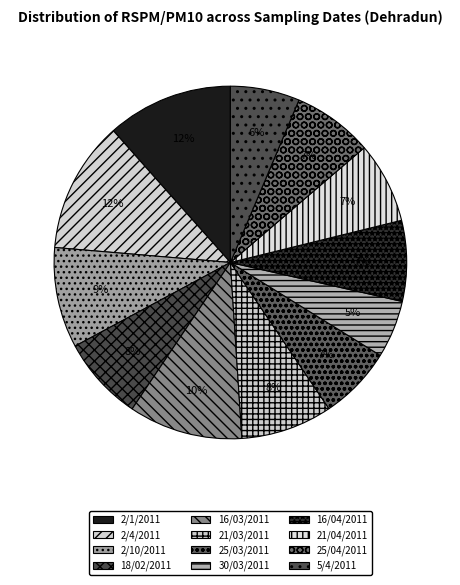

How many slices are in this pie chart?

12